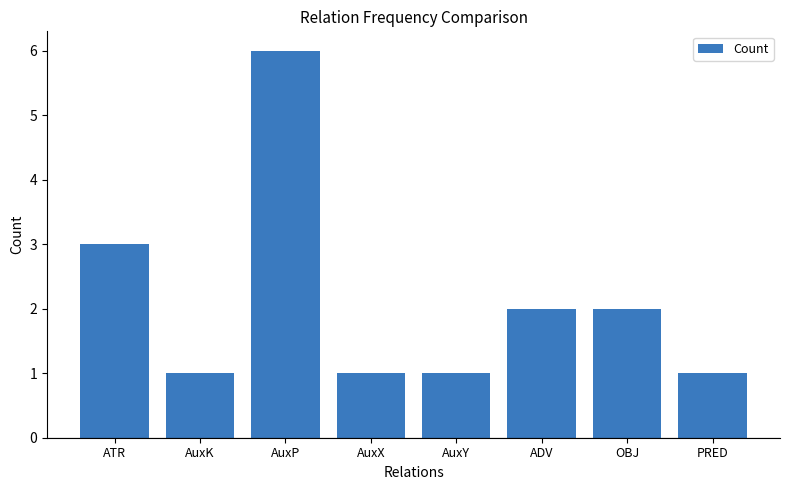

The value at AuxK is 1. True or false?

True